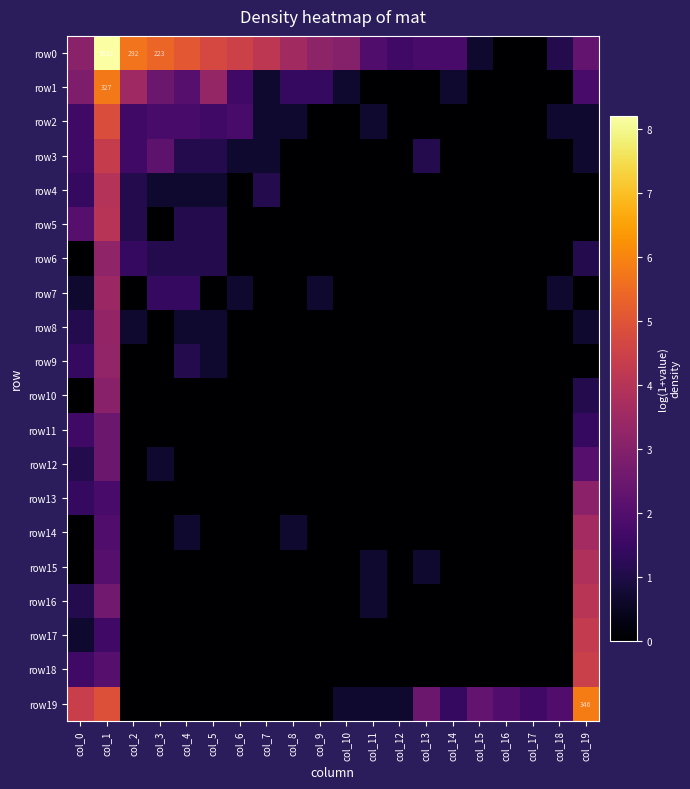

True or false: row13 has a value of 0.0 at col_7.

True